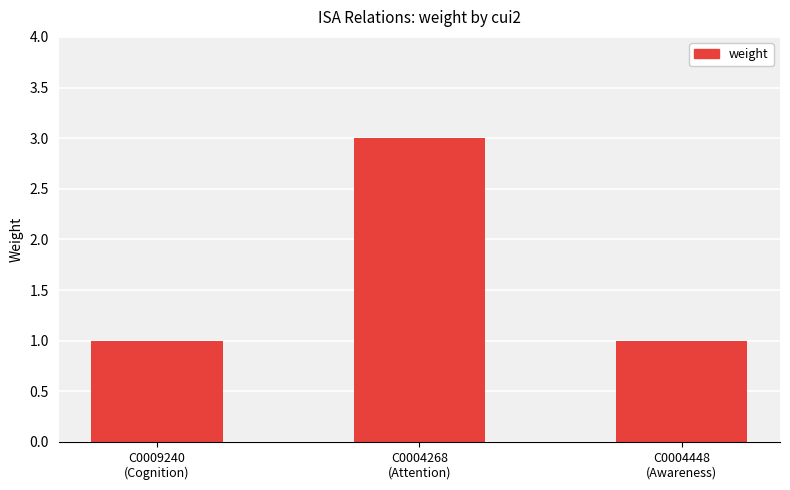

The value at C0004448
(Awareness) is 0. True or false?

False